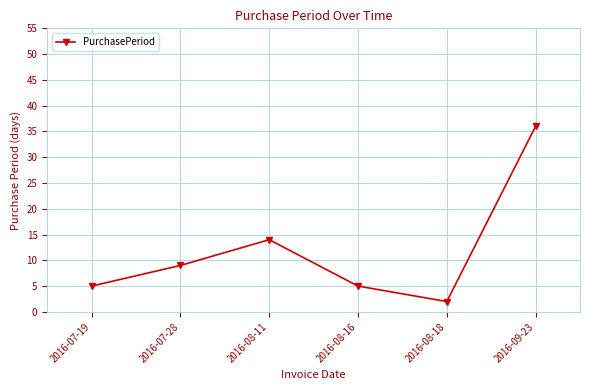

Which category has the lowest value across all series?

2016-08-18